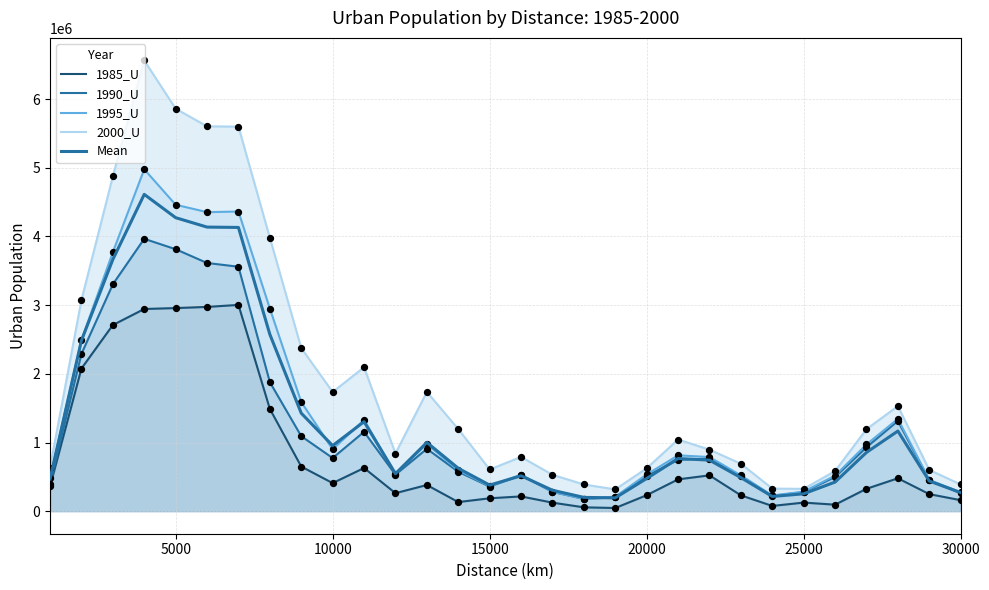

Which series has the largest Y range (max minus min)?

2000_U